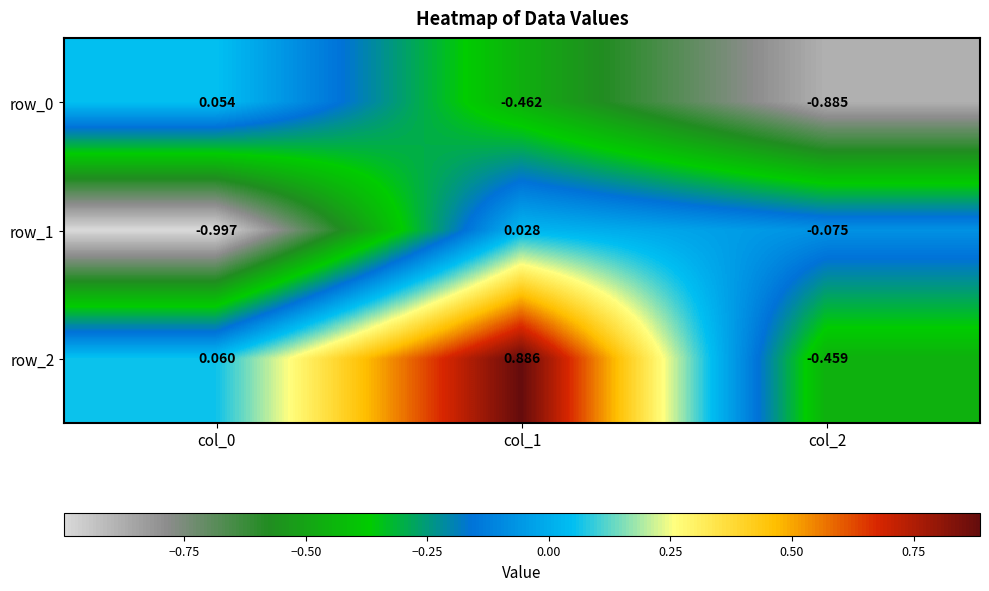

Is the value of row_2 at col_2 greater than the value of row_0 at col_0?

No